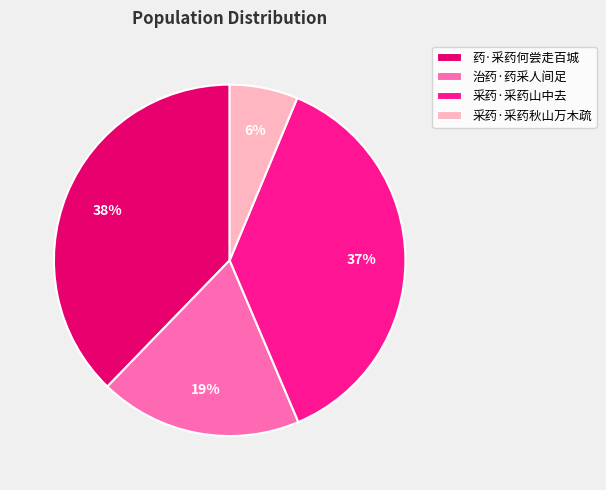

How many slices are in this pie chart?

4